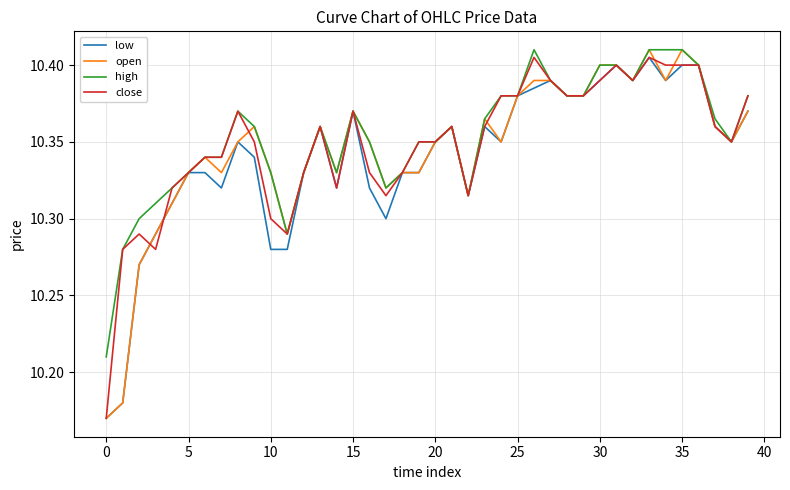

True or false: high has a value of 2.4 at 30.

False